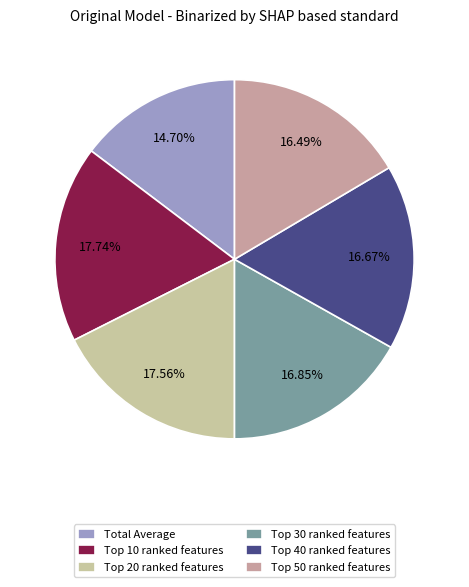

What is the largest slice in the pie chart?

Top 10 ranked features